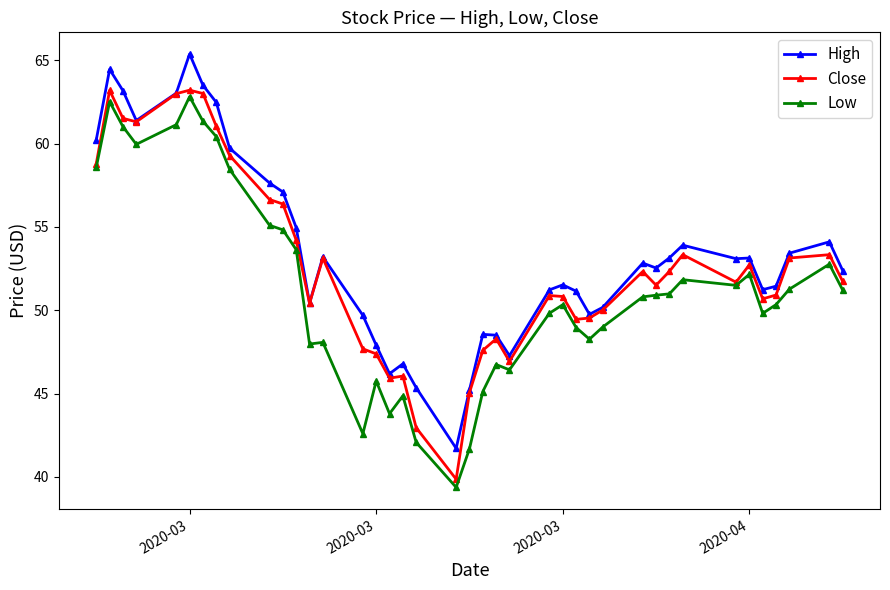

List the series in order of their peak value, lowest first.

Low, Close, High